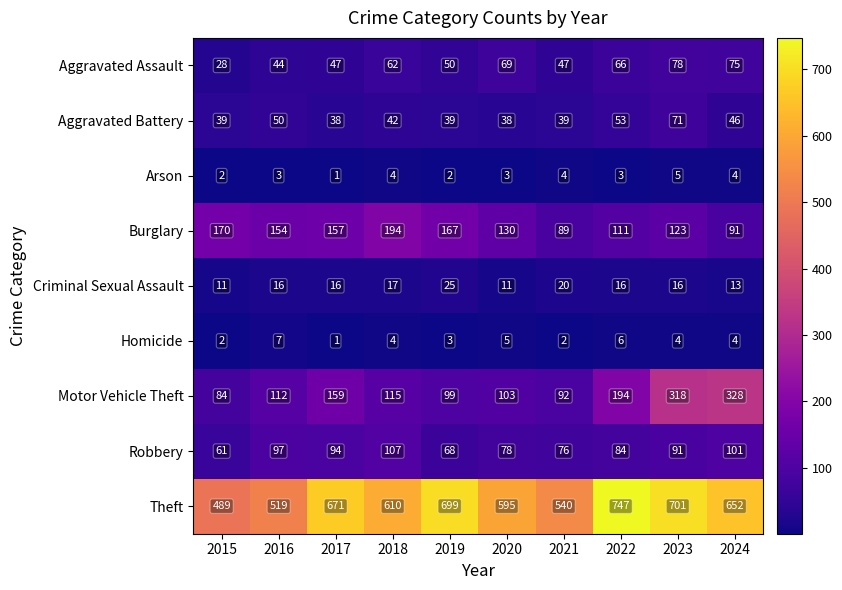

What is the spread (max minus min) of values at 2023?

697